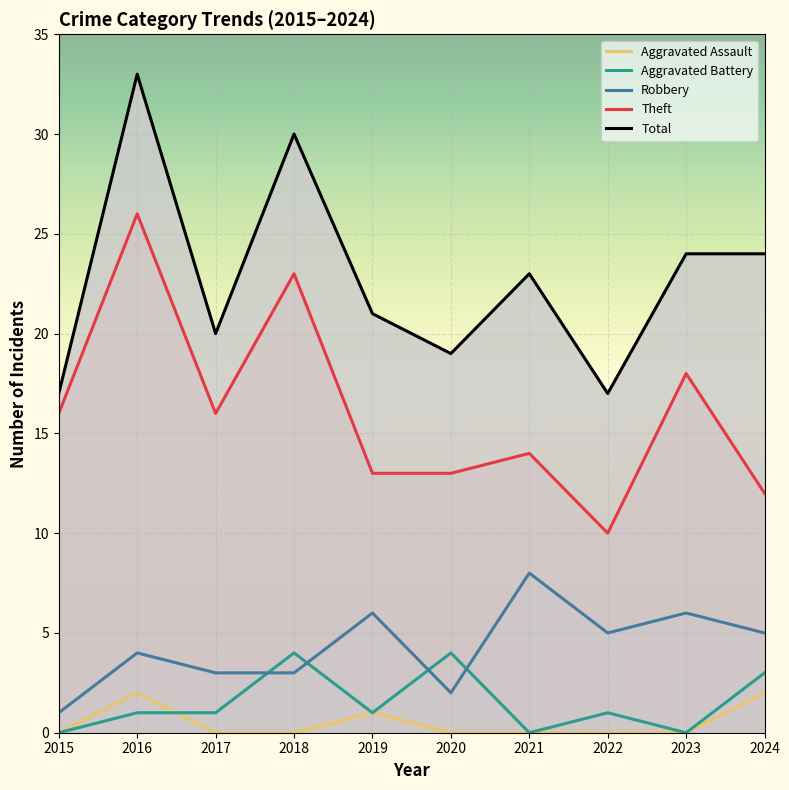

Reading left to right, transcribe all the data shown in this chart.

Aggravated Assault: 2015=0	2016=2	2017=0	2018=0	2019=1	2020=0	2021=0	2022=0	2023=0	2024=2
Aggravated Battery: 2015=0	2016=1	2017=1	2018=4	2019=1	2020=4	2021=0	2022=1	2023=0	2024=3
Robbery: 2015=1	2016=4	2017=3	2018=3	2019=6	2020=2	2021=8	2022=5	2023=6	2024=5
Theft: 2015=16	2016=26	2017=16	2018=23	2019=13	2020=13	2021=14	2022=10	2023=18	2024=12
Total: 2015=17	2016=33	2017=20	2018=30	2019=21	2020=19	2021=23	2022=17	2023=24	2024=24